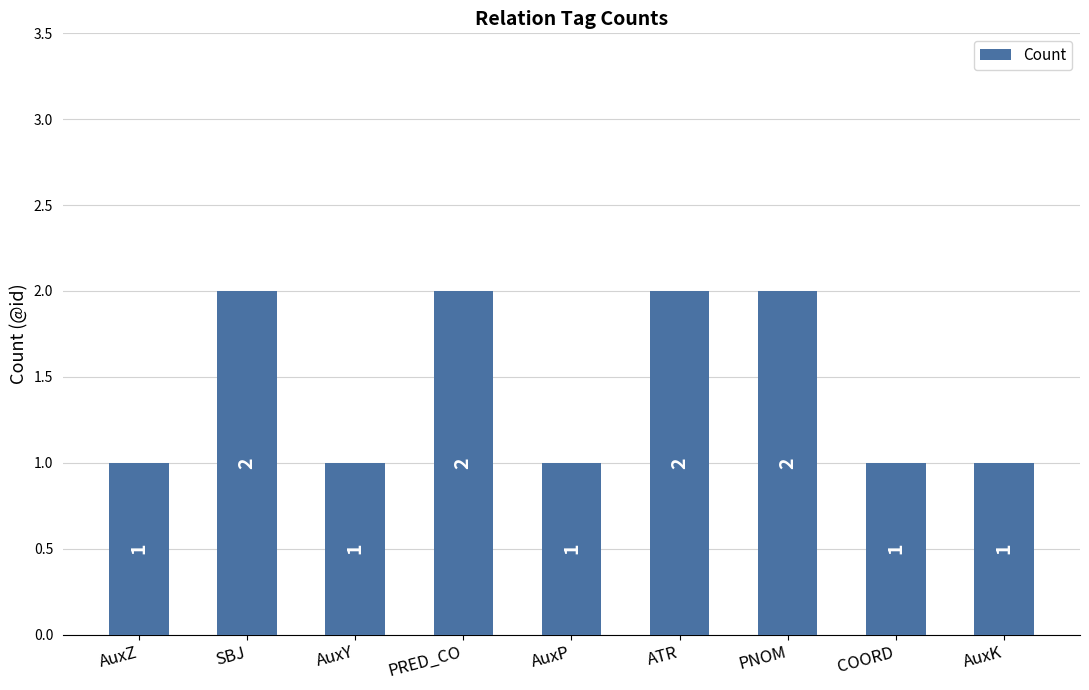

The chart shows a value of 0 at AuxY. True or false?

False